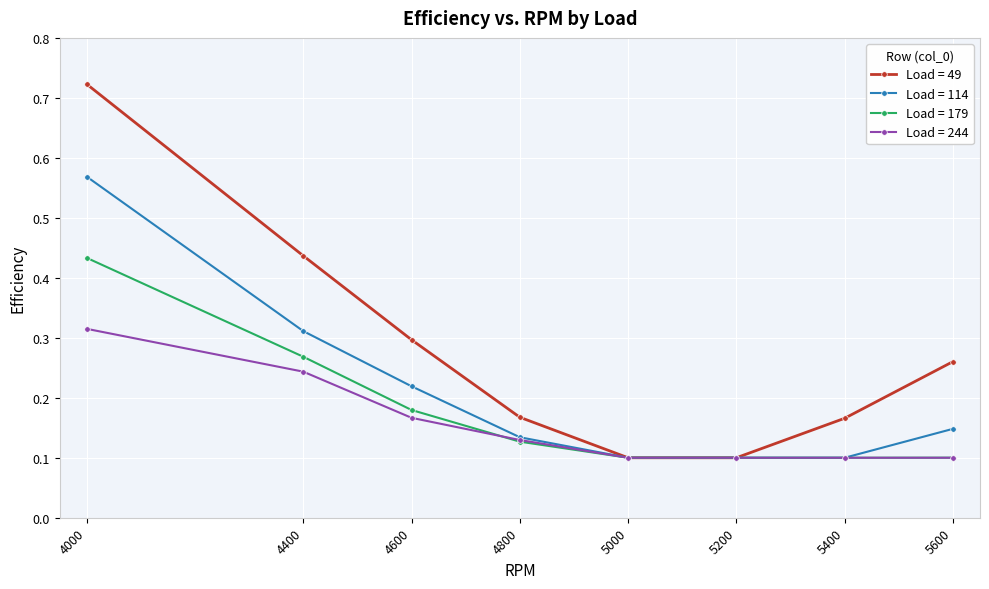

Count the Load = 114 values in the range 0 to 1.

8